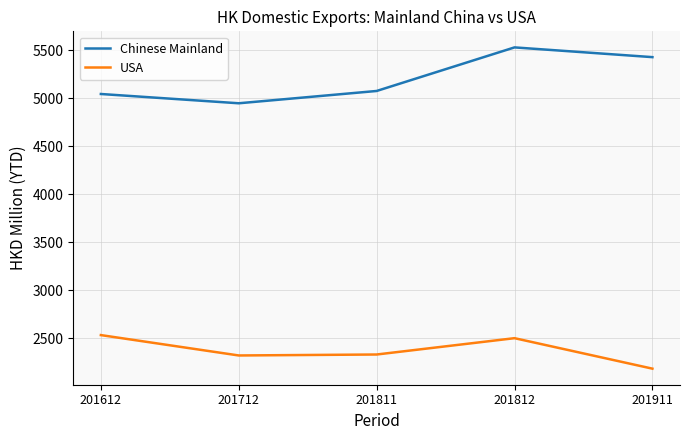

True or false: Chinese Mainland and USA intersect in this chart.

False